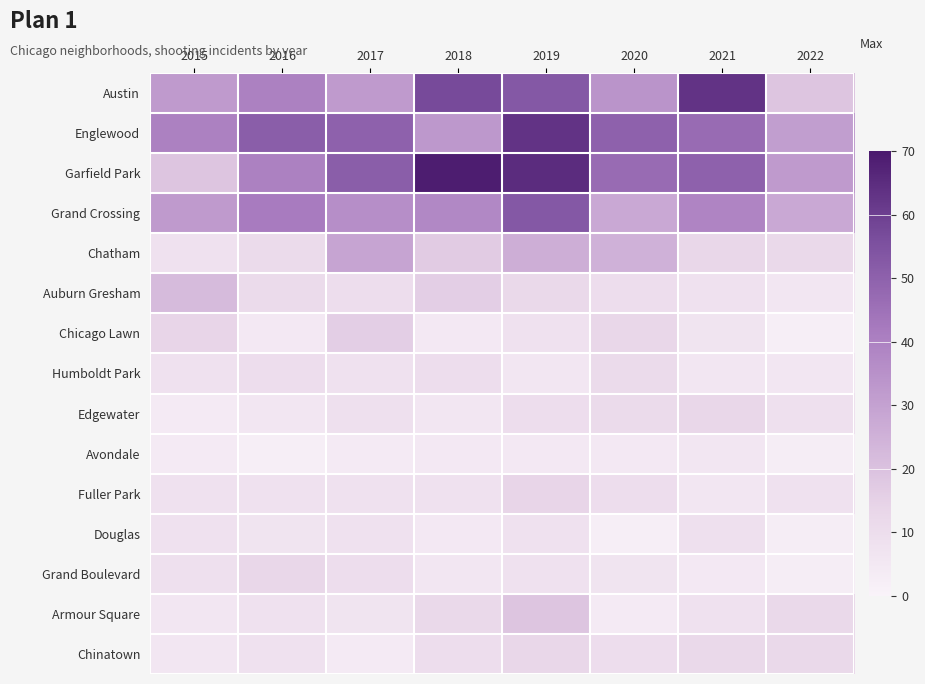

At 2022, list the series in order from largest to smallest.

Garfield Park, Englewood, Grand Crossing, Austin, Chatham, Armour Square, Chinatown, Edgewater, Fuller Park, Auburn Gresham, Humboldt Park, Avondale, Douglas, Grand Boulevard, Chicago Lawn